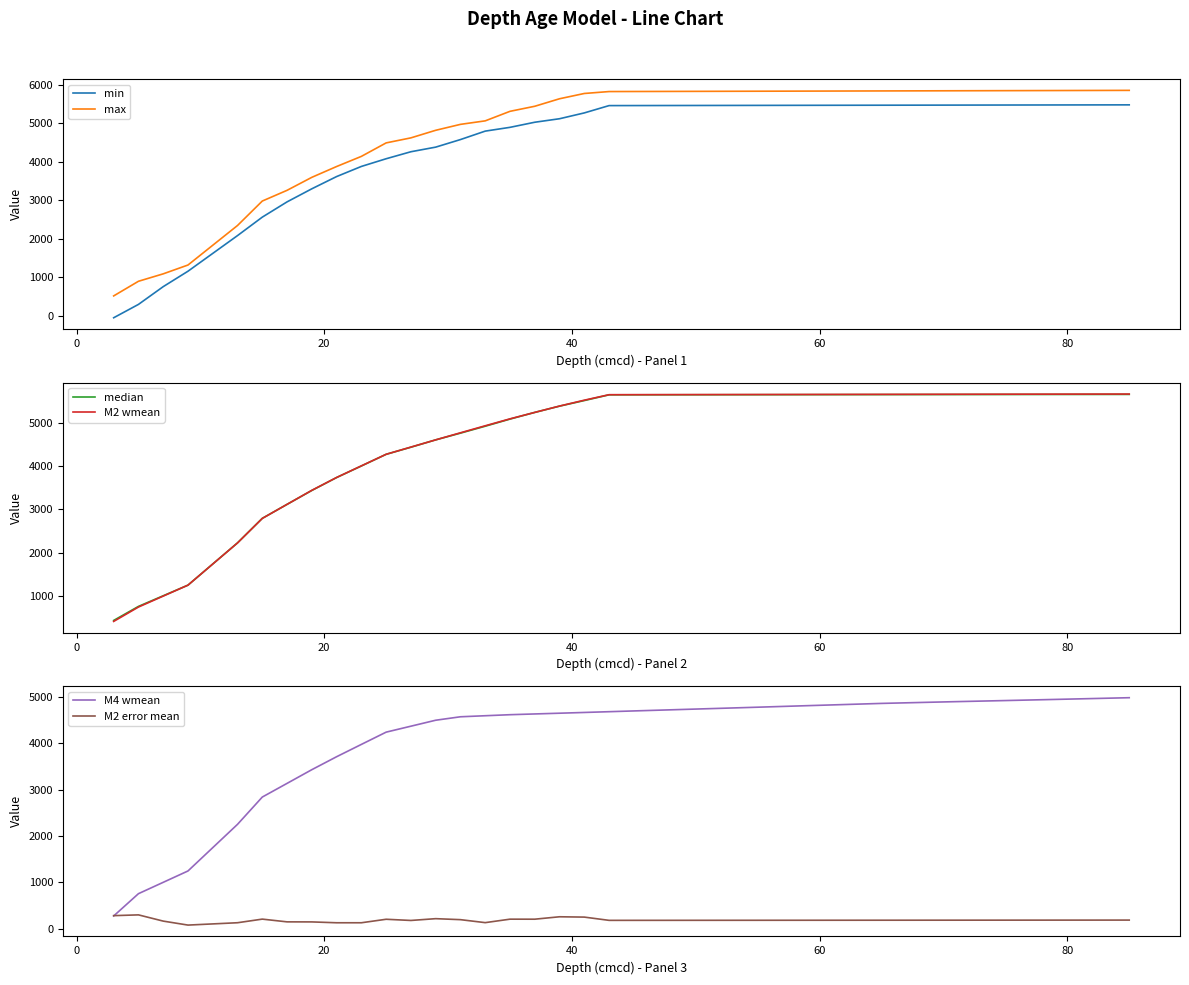

What is the difference between the maximum and minimum values in the M2 error mean series?

220.1